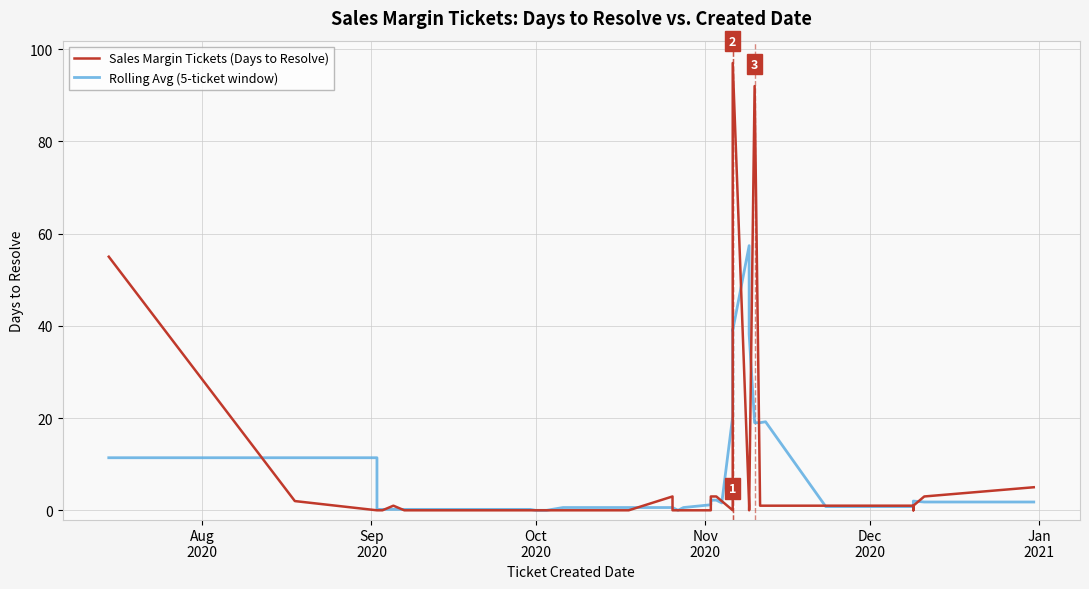

How many series are shown in this chart?

2